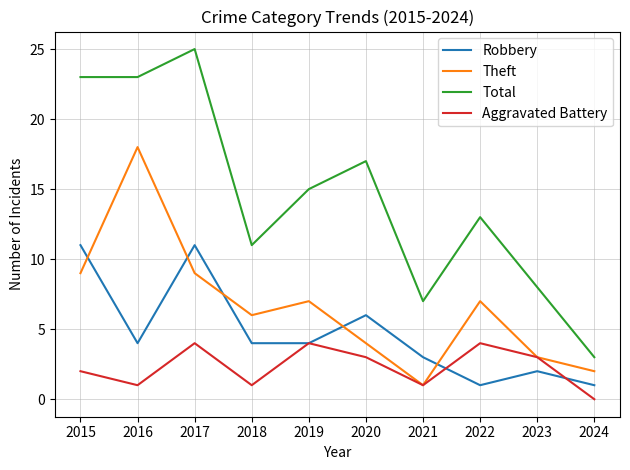

The Theft series shows 2 at 2024. True or false?

True